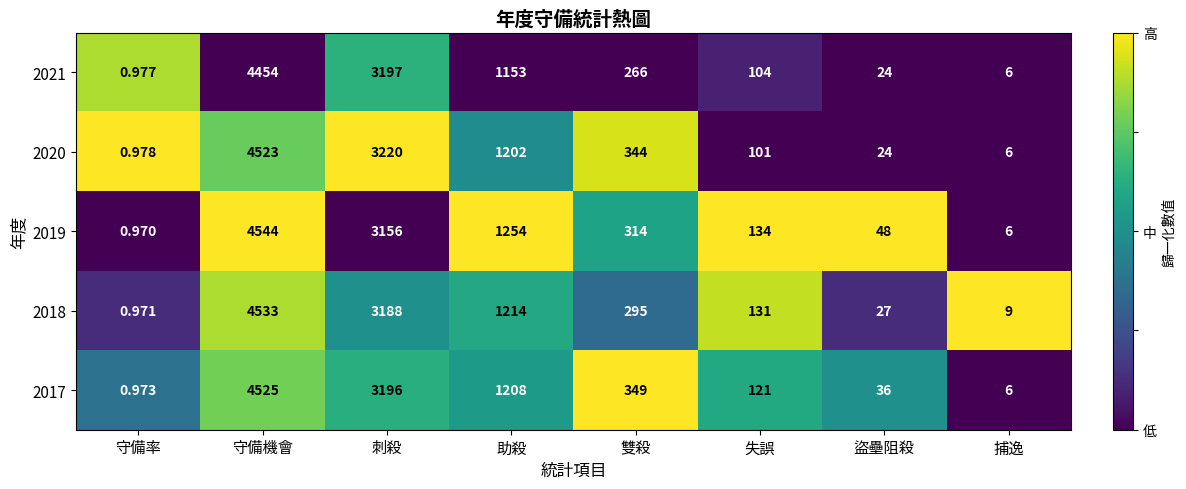

Rank the series at 守備機會 from highest to lowest value.

2019, 2018, 2017, 2020, 2021